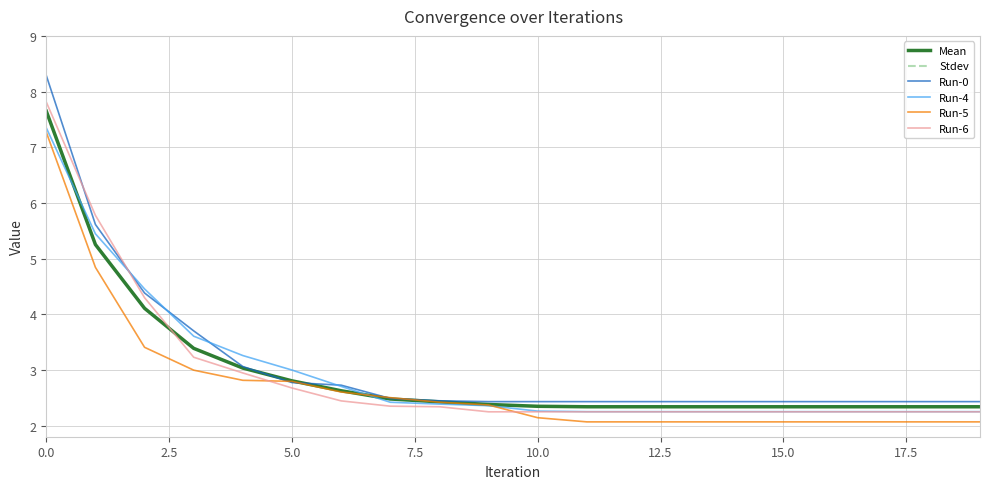

True or false: Run-4 and Run-6 cross at least once.

True